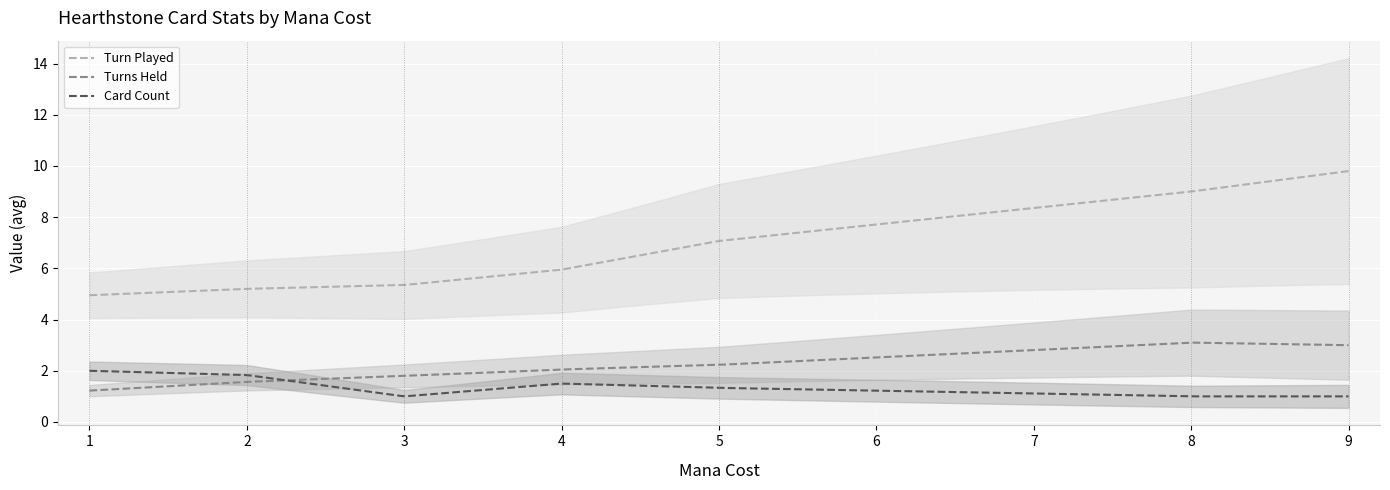

What is the total value across all series at 5?

10.6